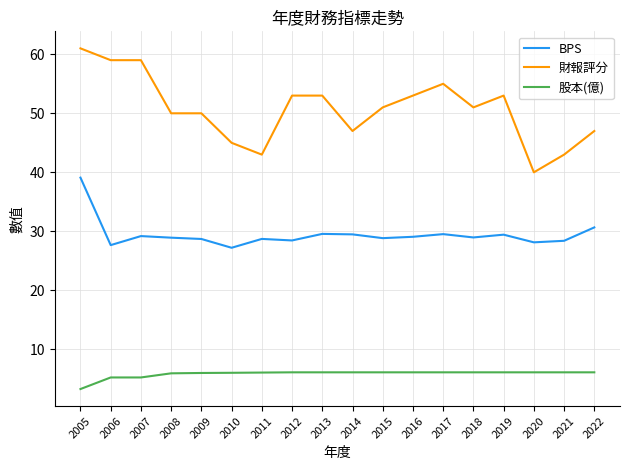

Which series has the largest range (max minus min)?

財報評分